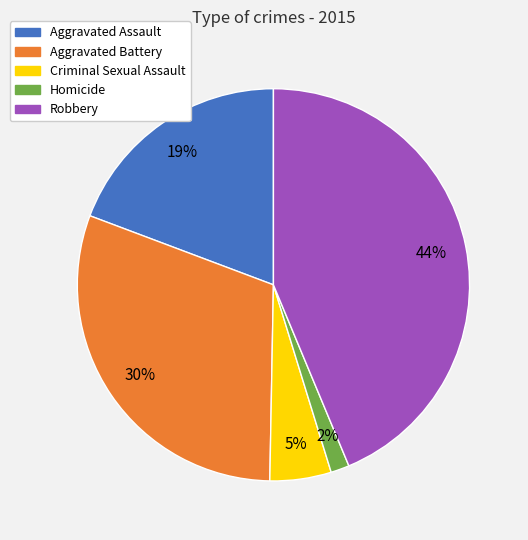

To the nearest percent, what portion does Aggravated Assault represent?

19%